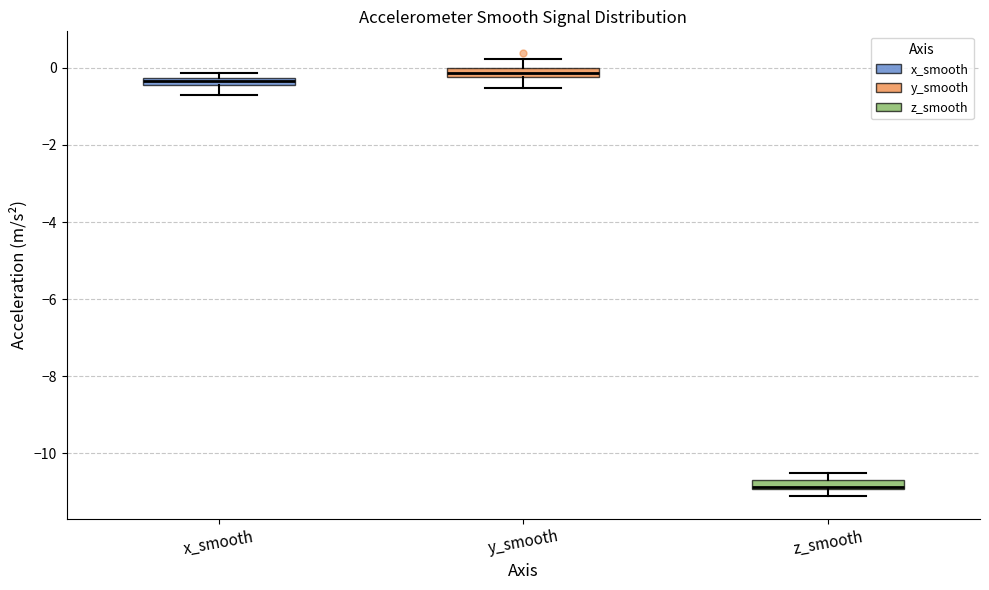

Where is the upper edge of the box for z_smooth on the y-axis? The values are not printed on the chart, so give them approximately, as read against the axis.

-10.8